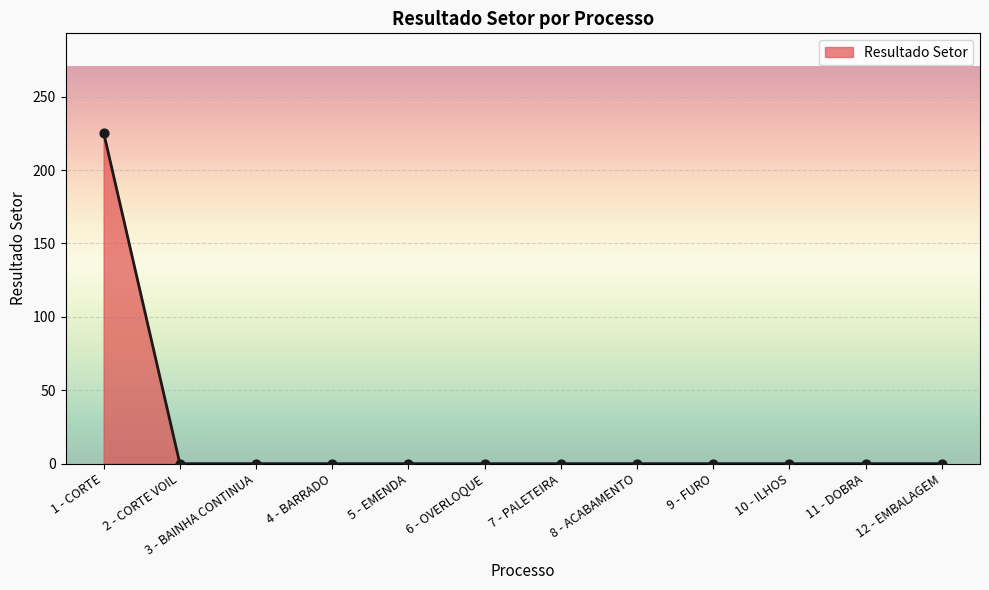

Which has a higher value, 7 - PALETEIRA or 1 - CORTE?

1 - CORTE